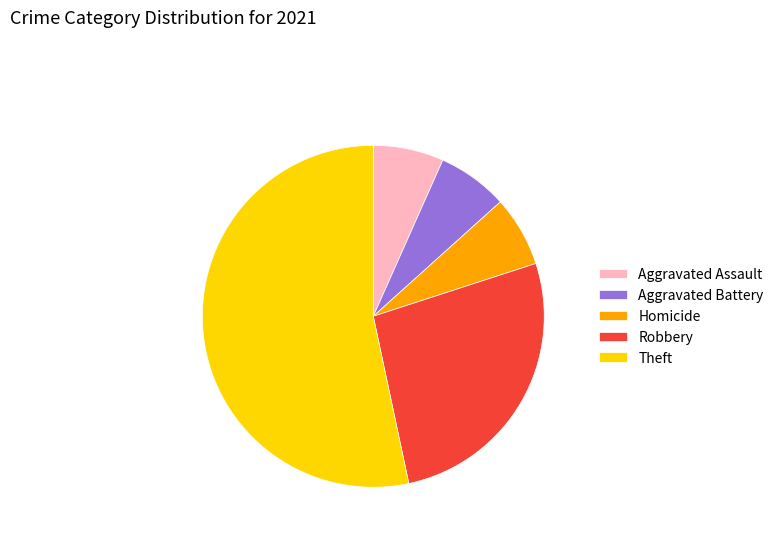

Which slice is the largest?

Theft